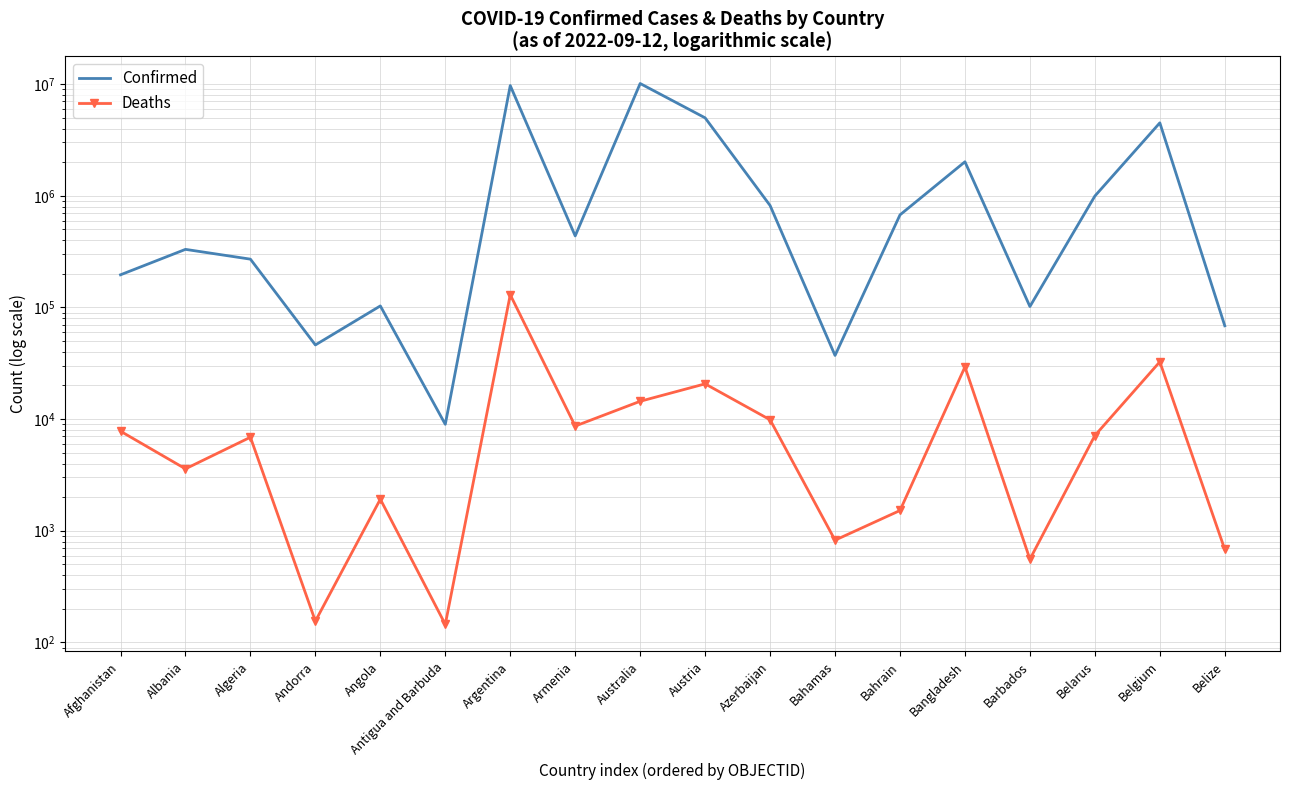

What are all the series names shown in the legend?

Confirmed, Deaths